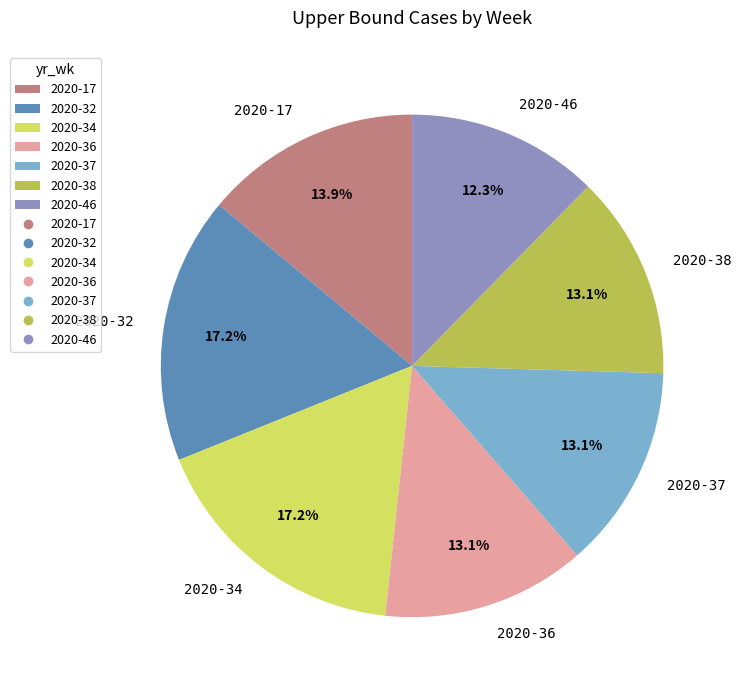

What is the ratio of the value at 2020-38 to the value at 2020-46?

1.1